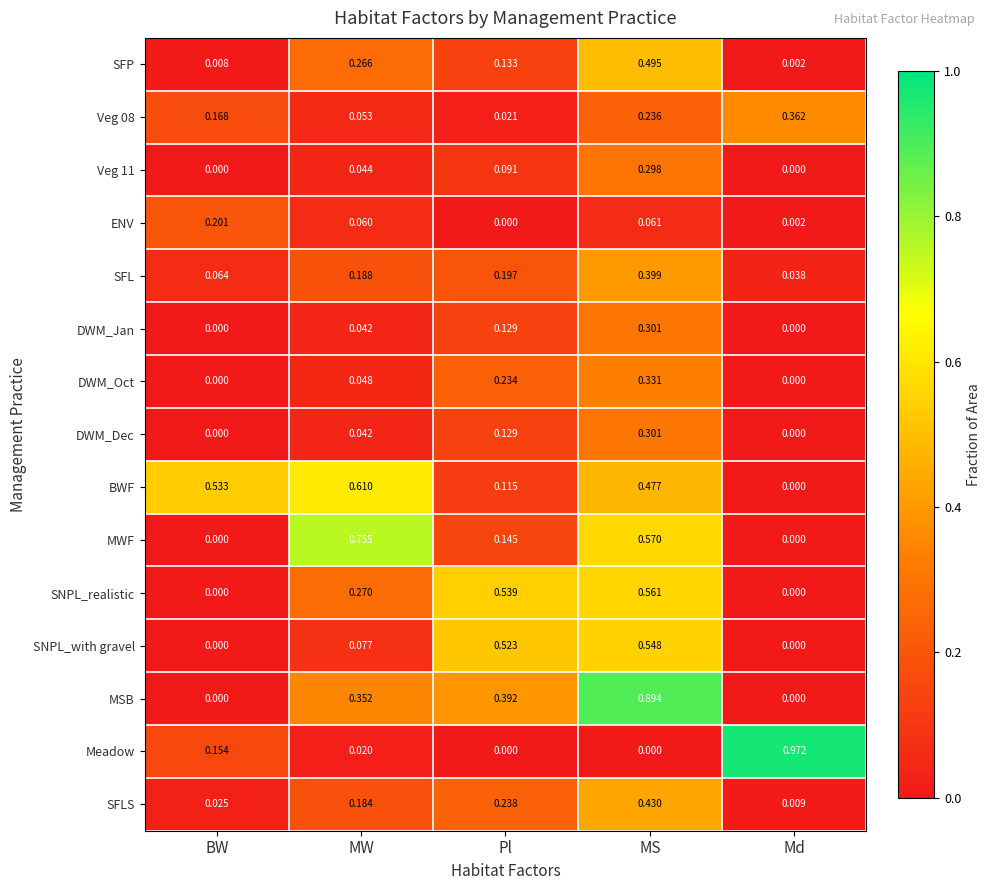

Which series changed the most between MW and MS?

MSB